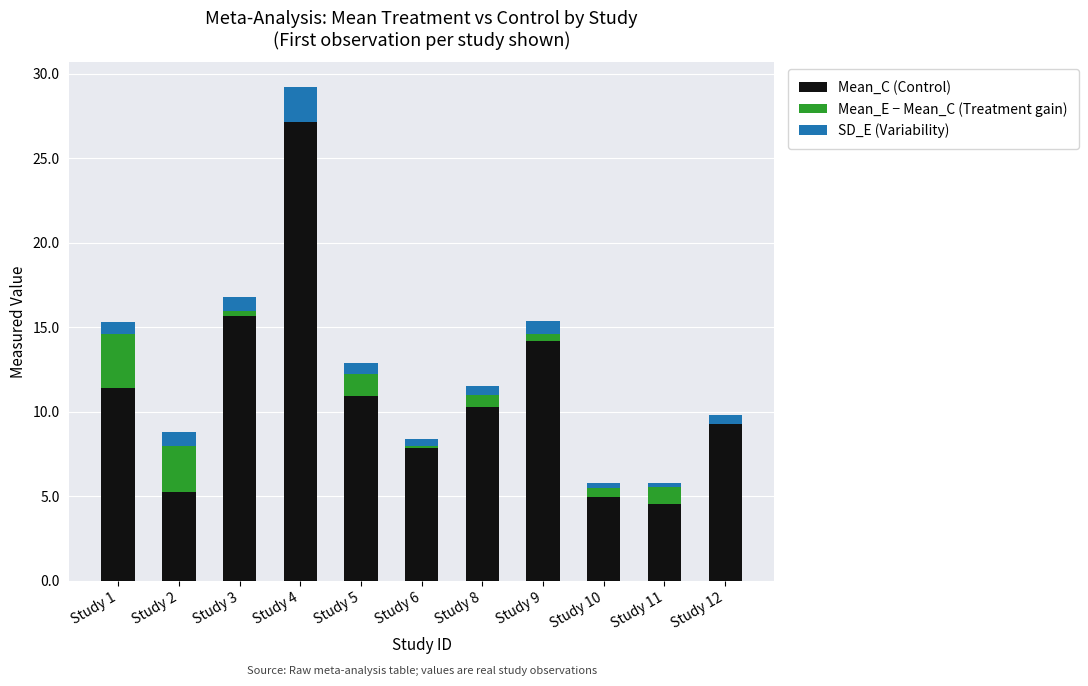

What is the value of the SD_E (Variability) bar at the 2nd from the left?

0.8